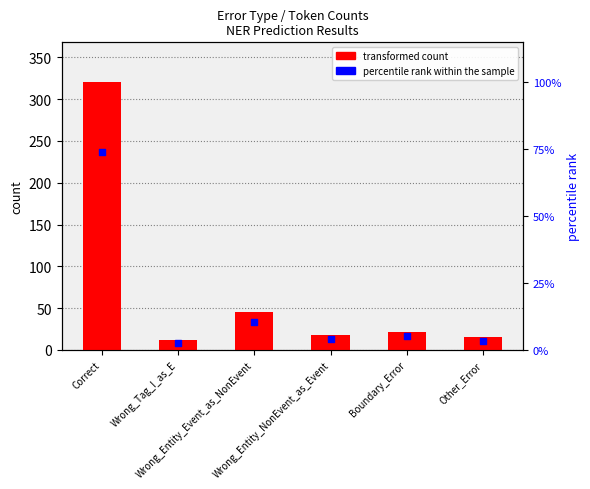

Which series reaches the maximum Y coordinate?

transformed count